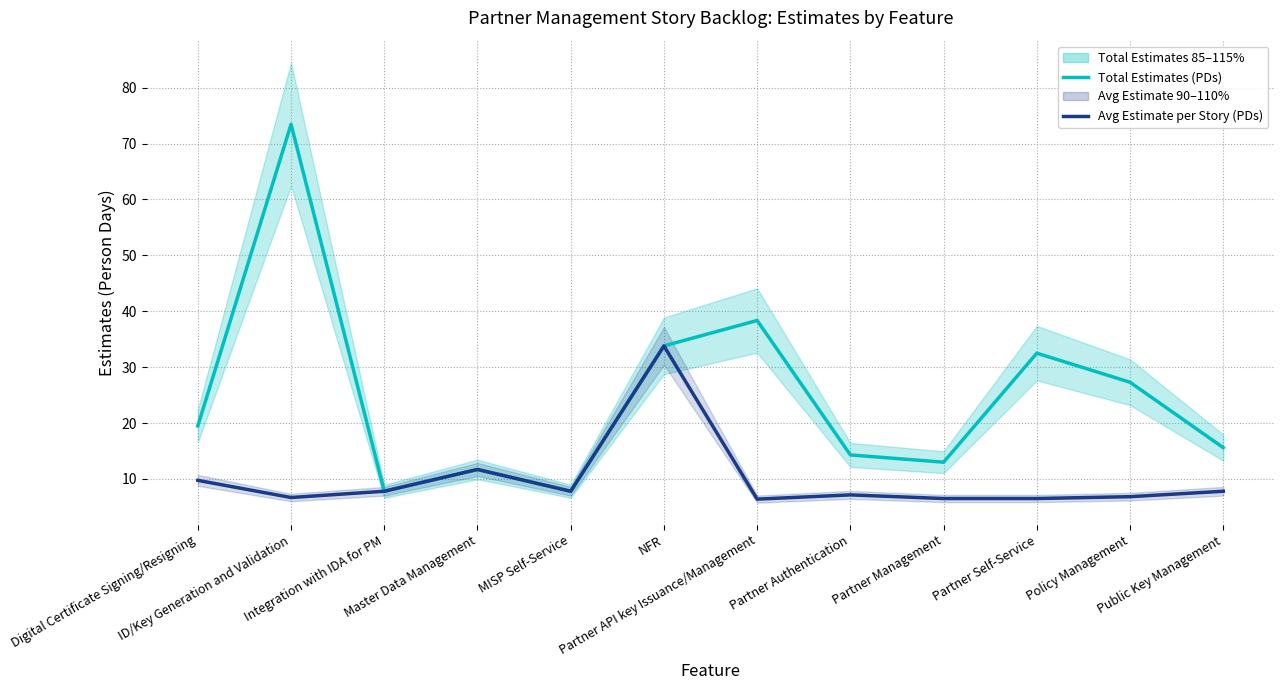

True or false: Total Estimates (PDs) and Avg Estimate per Story (PDs) intersect in this chart.

False